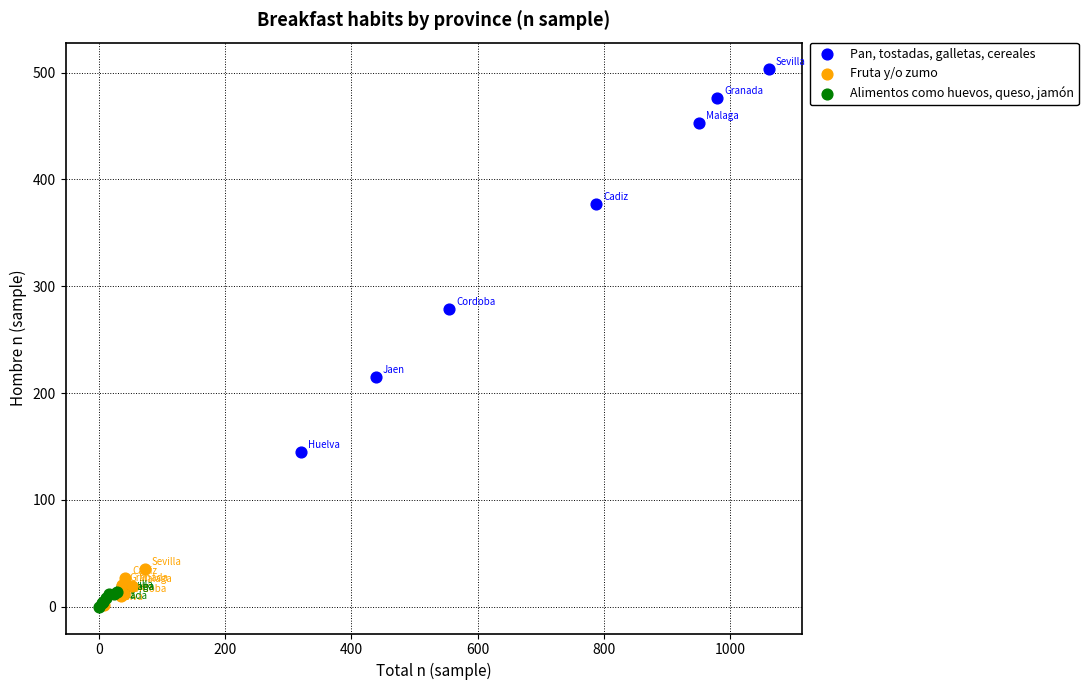

Which series has the widest spread of Y values?

Pan, tostadas, galletas, cereales